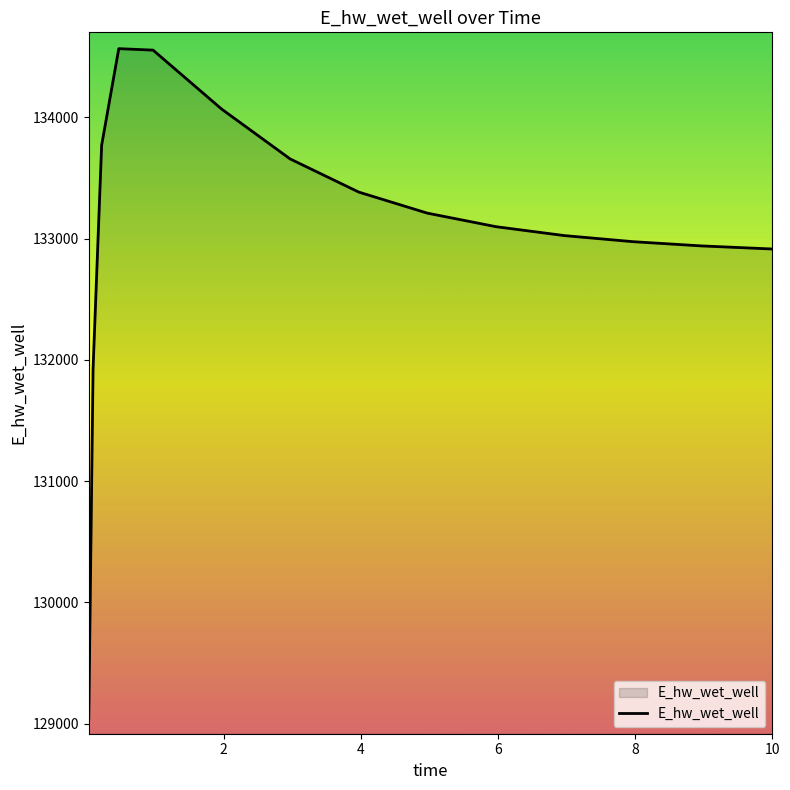

What is the smallest value displayed?

129047.2